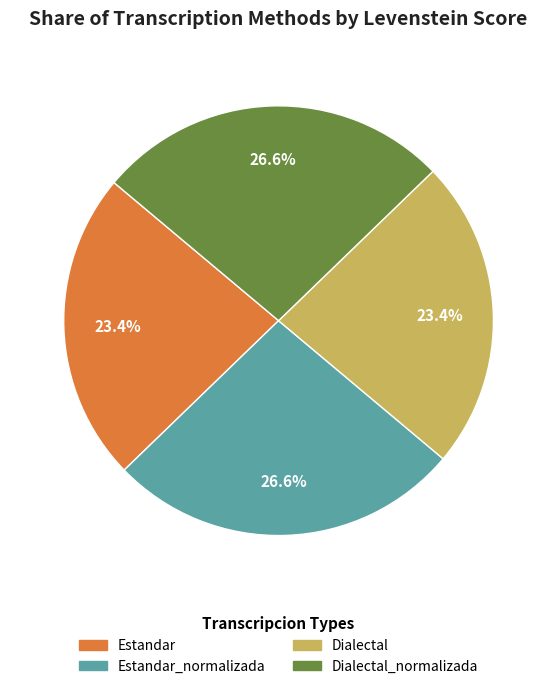

Does any single category account for the majority?

No